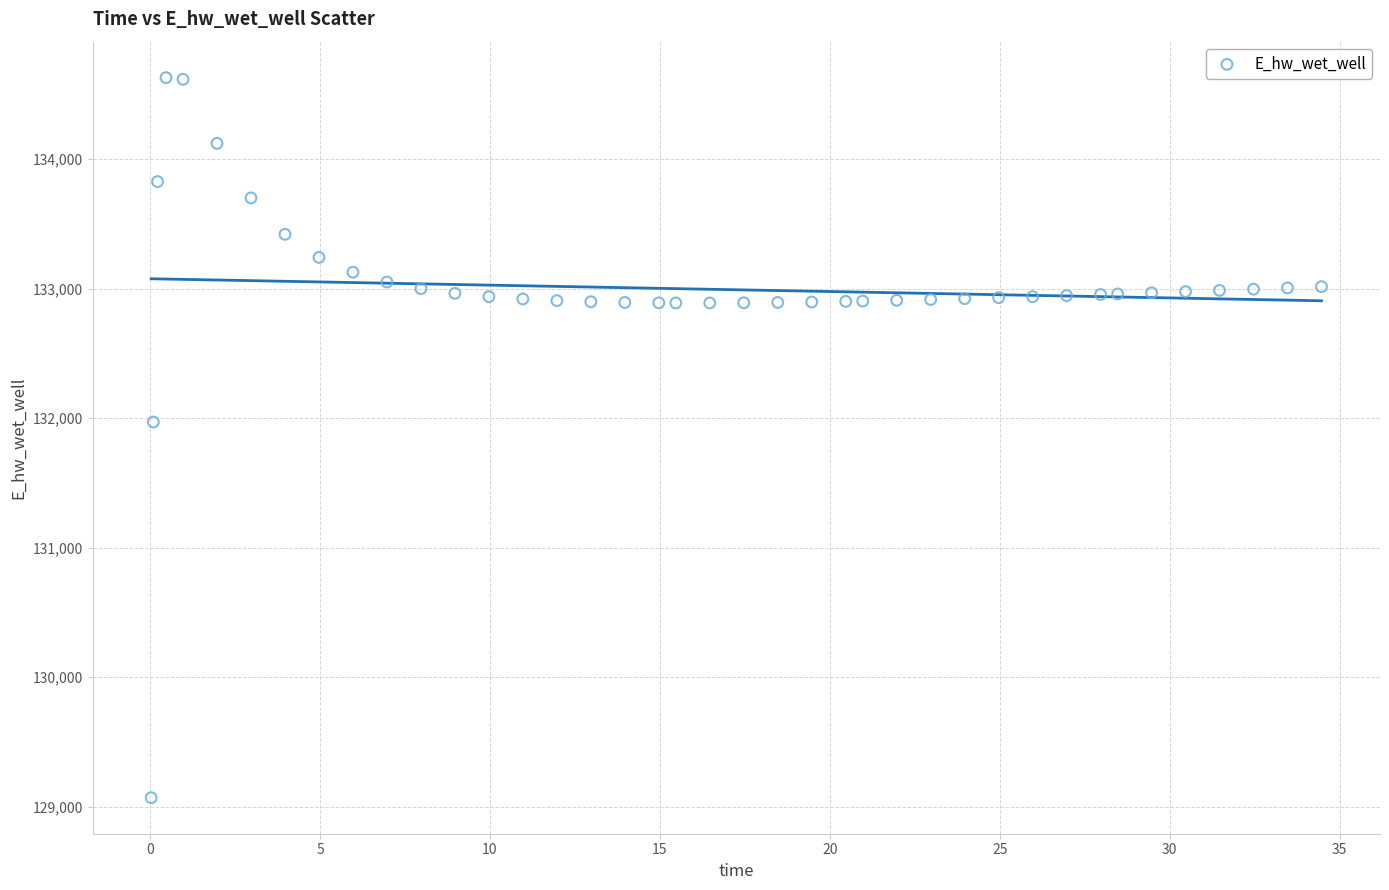

What Y value in the scatter plot is closest to 131849?

131970.0